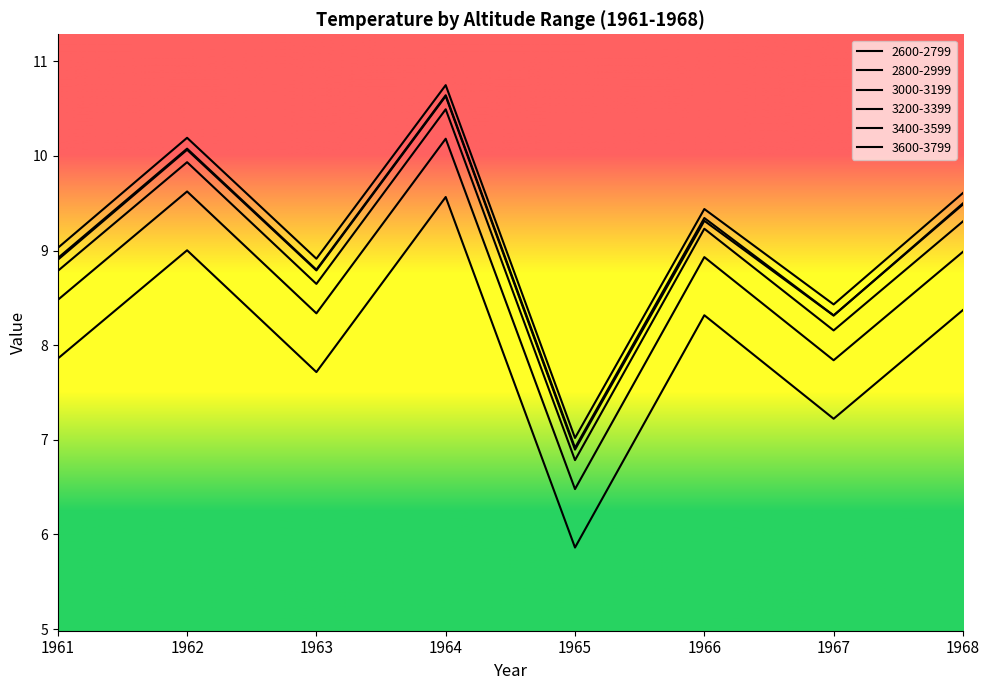

Does the chart have visible grid lines?

No